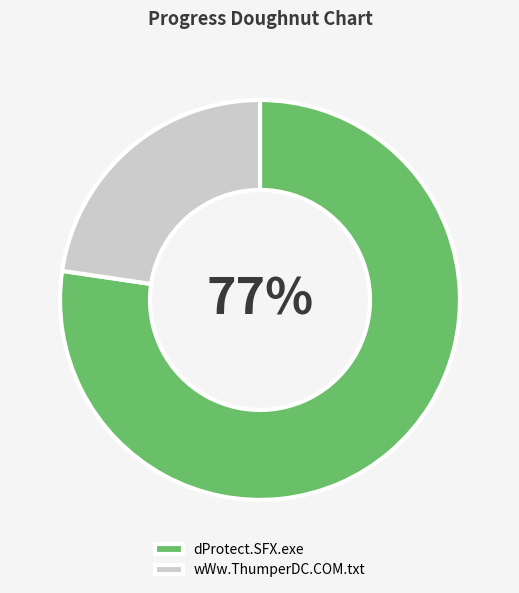

Between dProtect.SFX.exe and wWw.ThumperDC.COM.txt, which is larger?

dProtect.SFX.exe